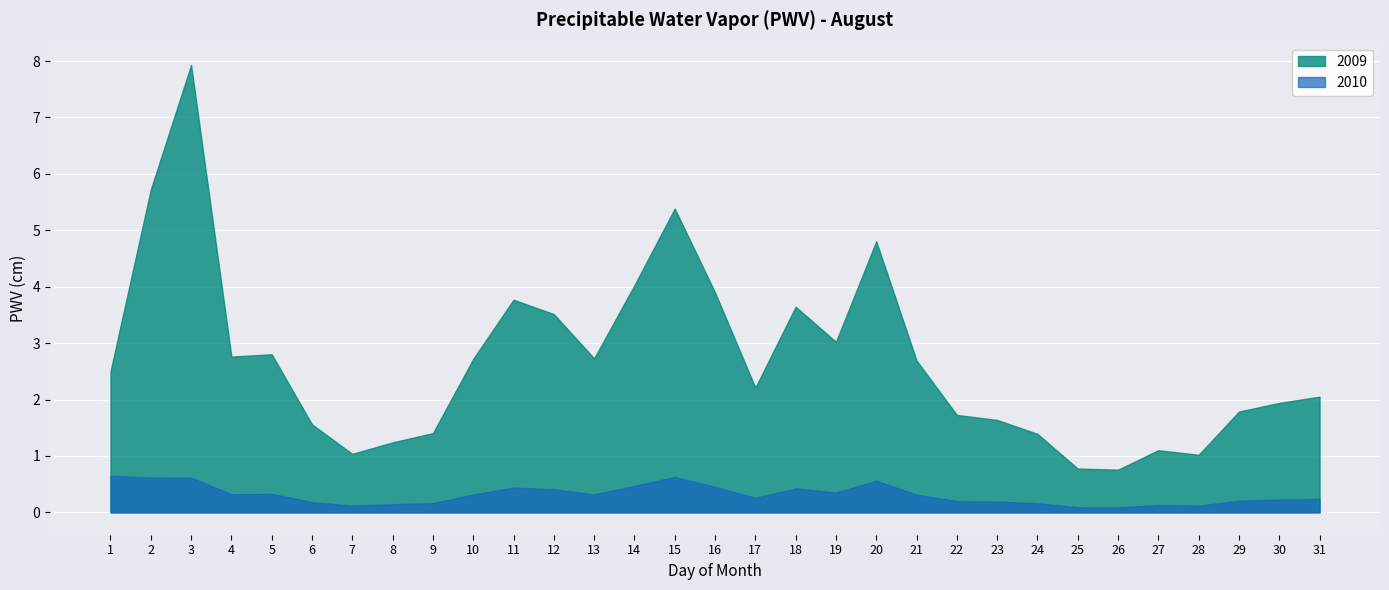

True or false: 2009 and 2010 intersect in this chart.

False